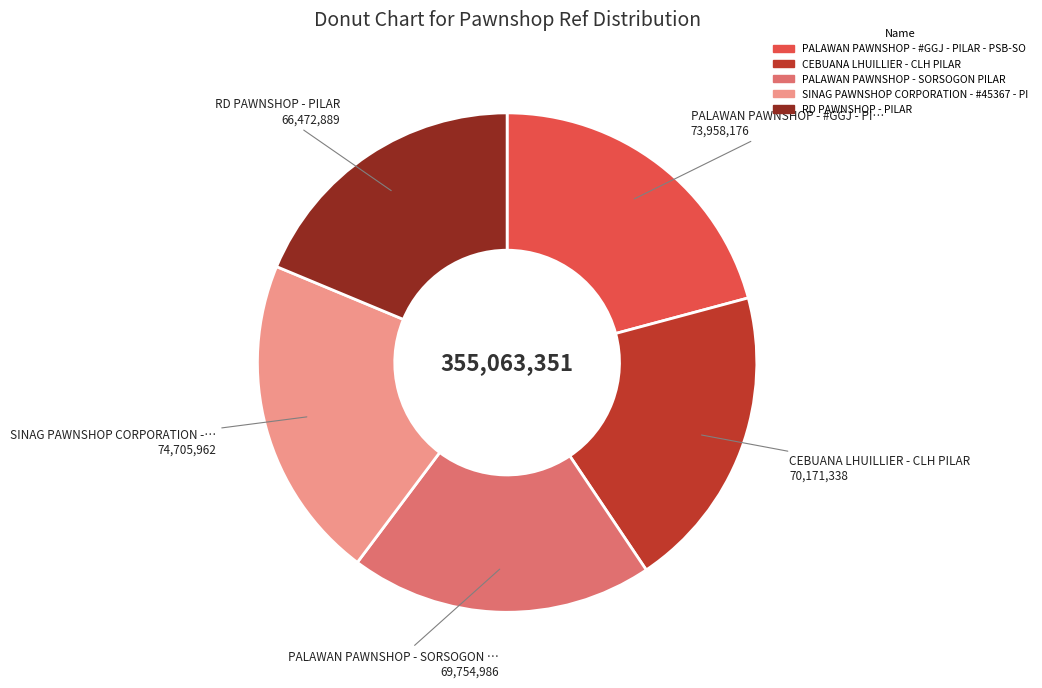

Which category has the smallest portion of the pie?

RD PAWNSHOP - PILAR